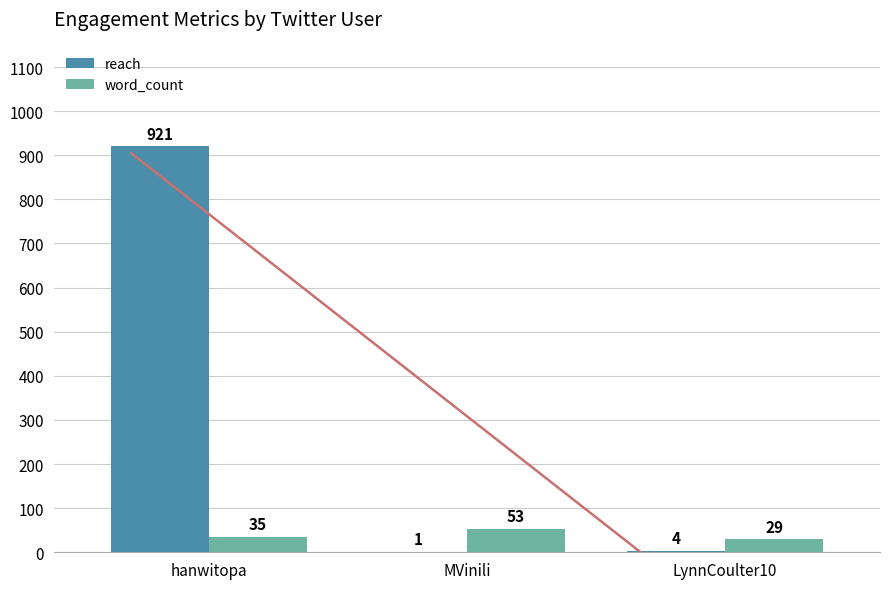

Is the value of word_count at LynnCoulter10 greater than the value of reach at LynnCoulter10?

Yes